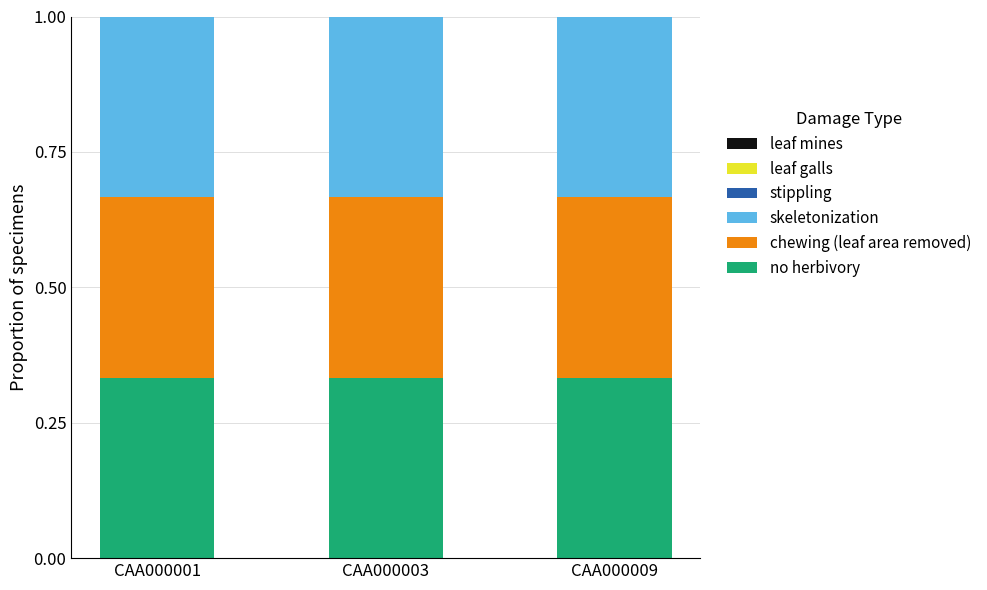

True or false: stippling has a value of 0.0 at CAA000001.

True